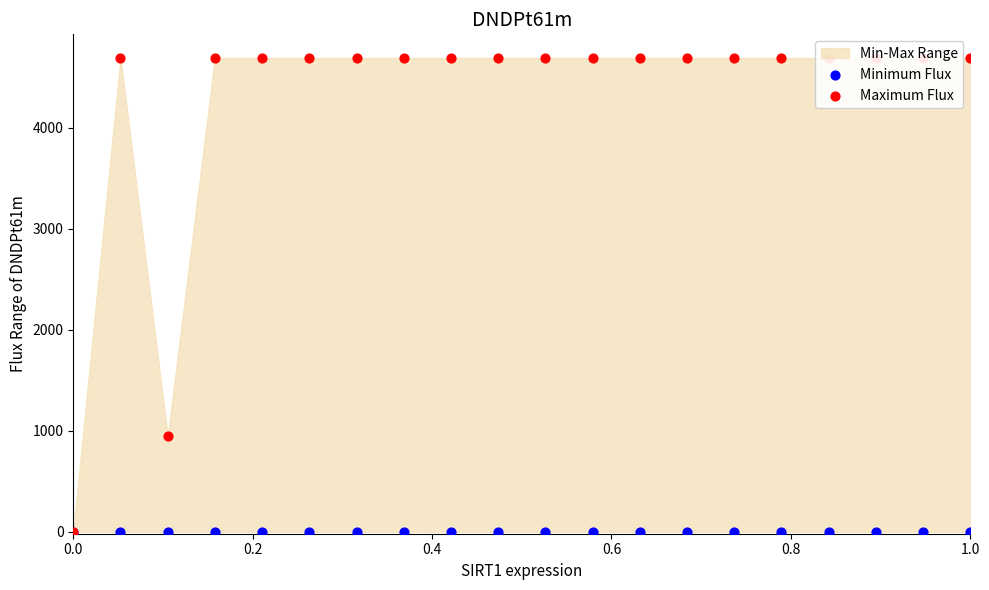

What is the total value across all series at 0.8?

4690